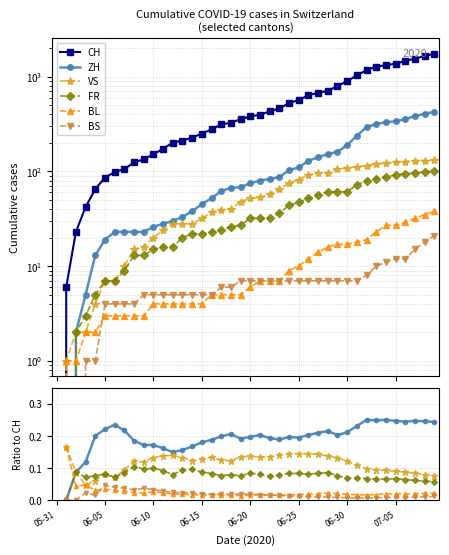

How many data points in FR are above 0?

38